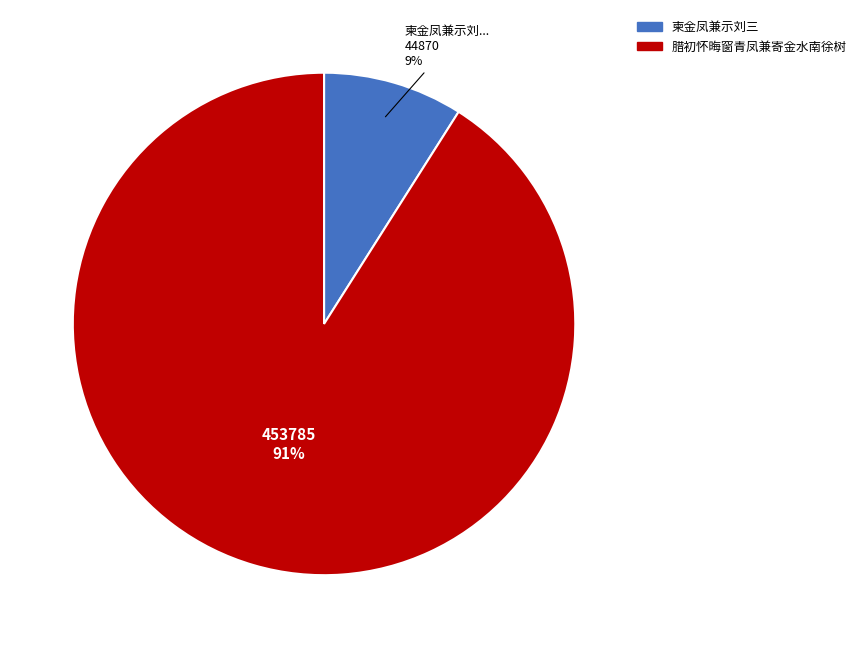

Which slice is the smallest?

柬金凤兼示刘三